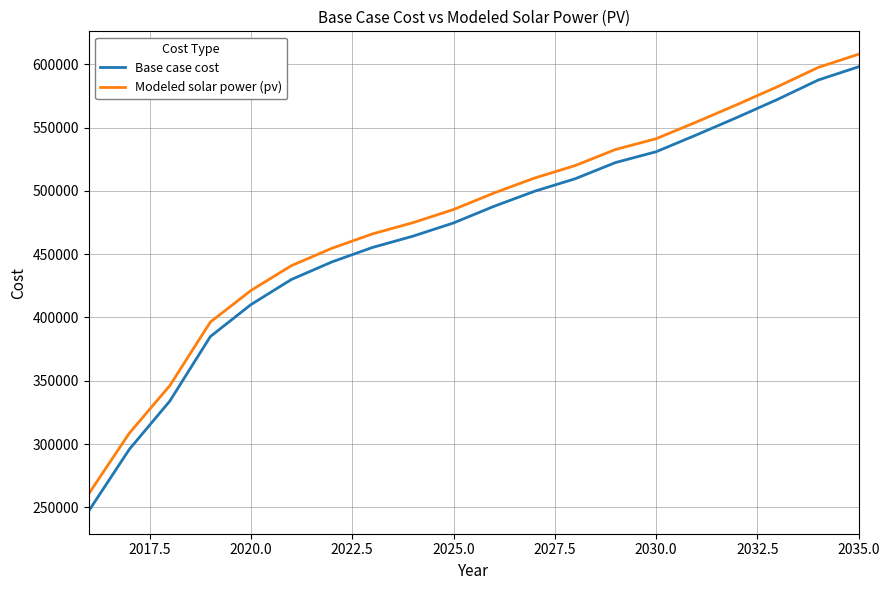

What are all the series names shown in the legend?

Base case cost, Modeled solar power (pv)